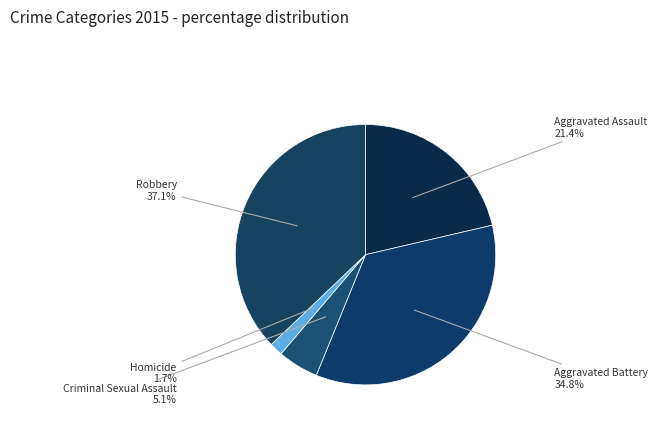

Does any single category account for the majority?

No